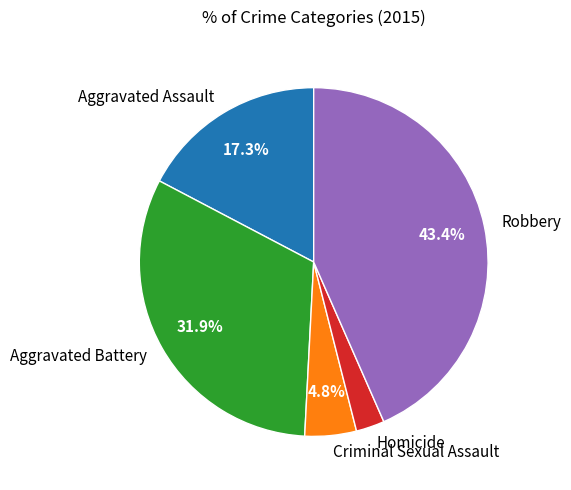

Which category has the biggest portion of the pie?

Robbery